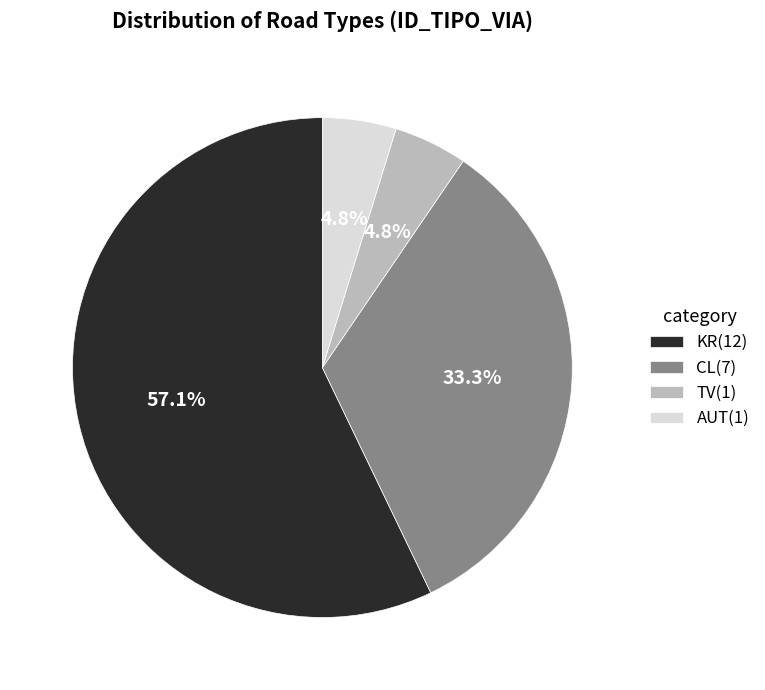

Do CL(7) and TV(1) together represent more than half of the pie?

No